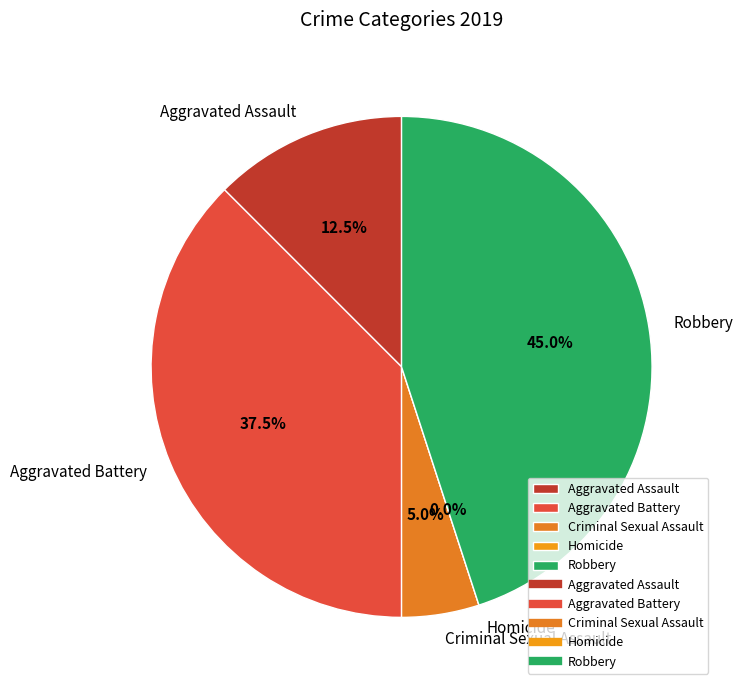

To the nearest percent, what is the combined percentage of Criminal Sexual Assault and Robbery?

50%